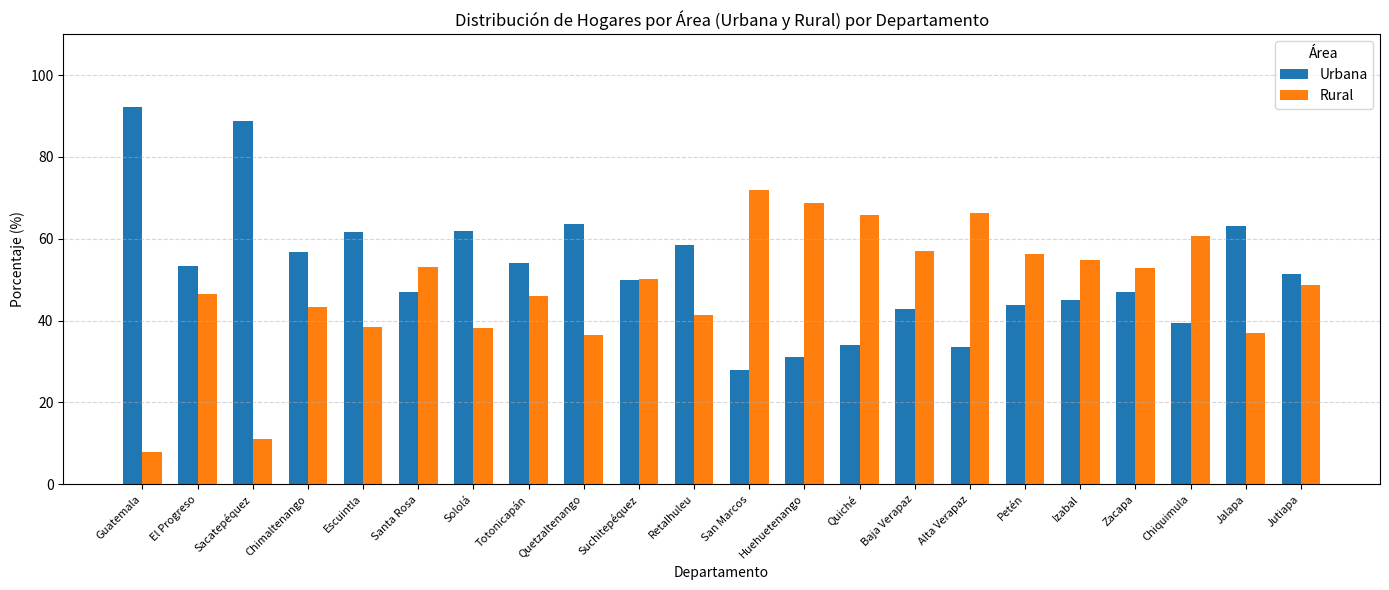

How many groups of bars are there?

22